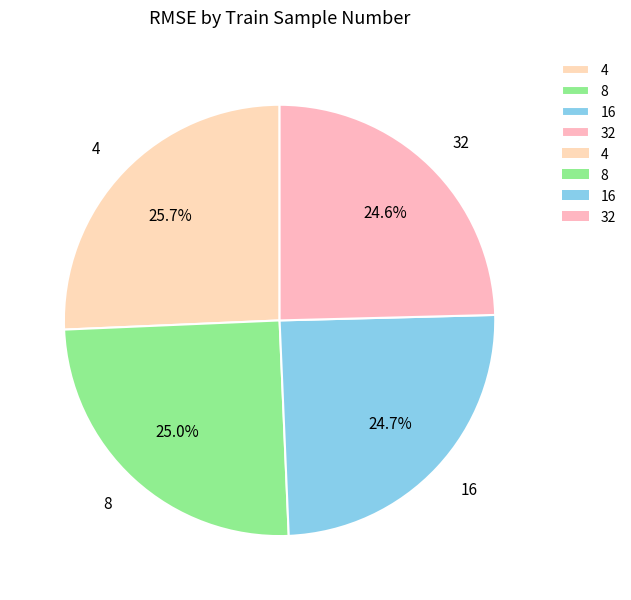

How many slices are in this pie chart?

4